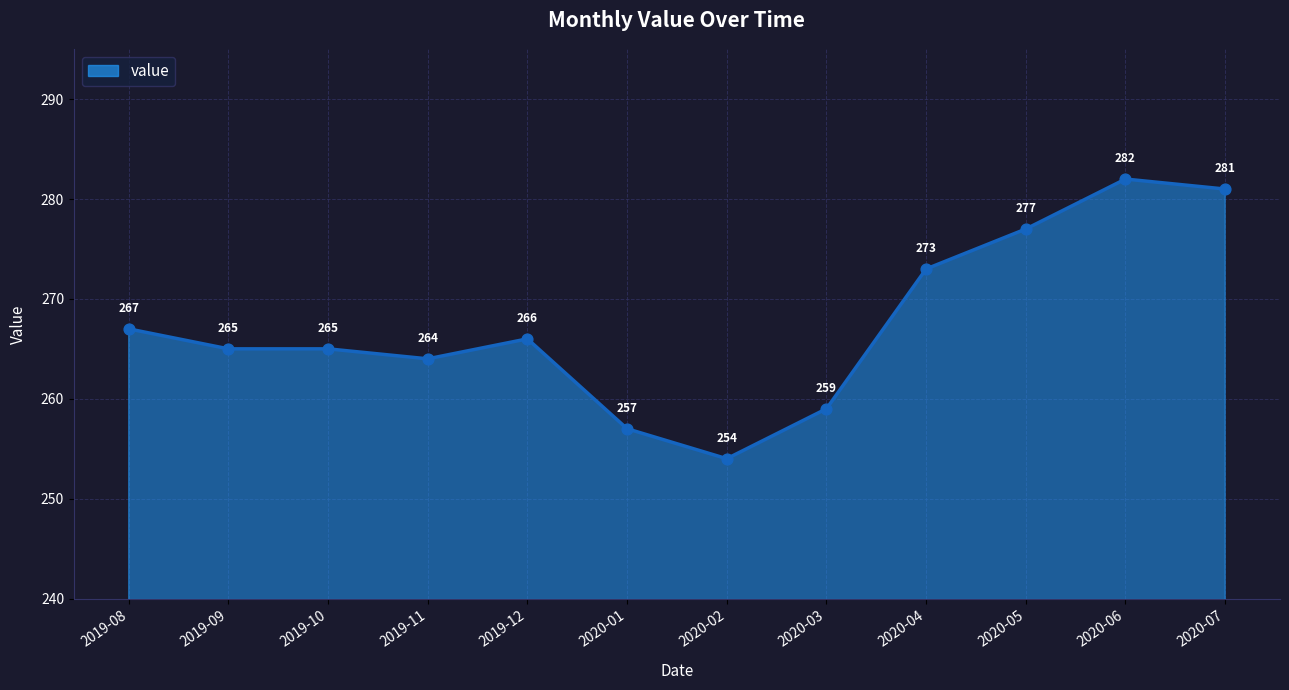

What is the ratio of the value at 2019-08 to the value at 2020-07?

1.0